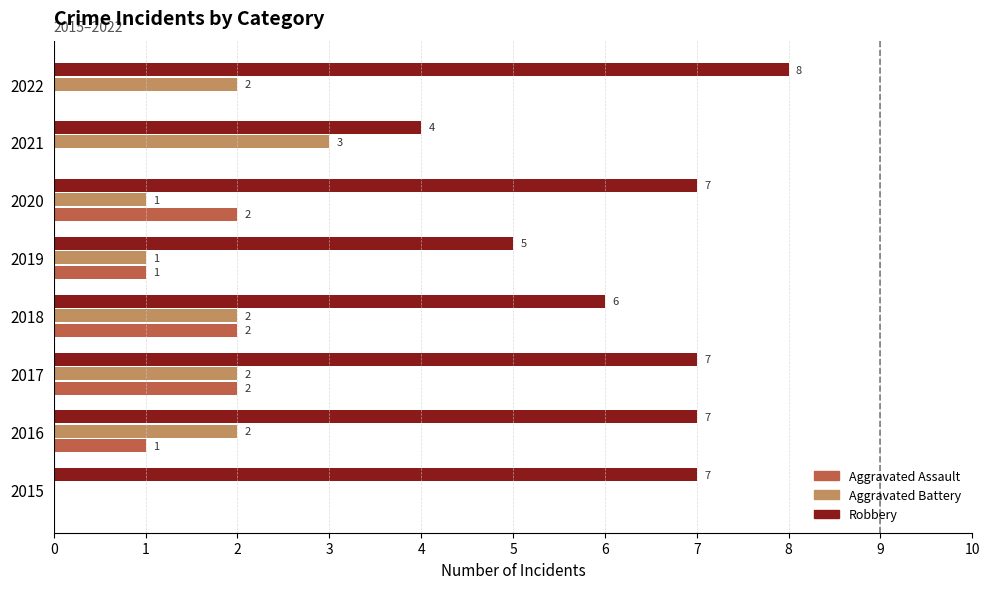

Which series has the largest total across all categories?

Robbery